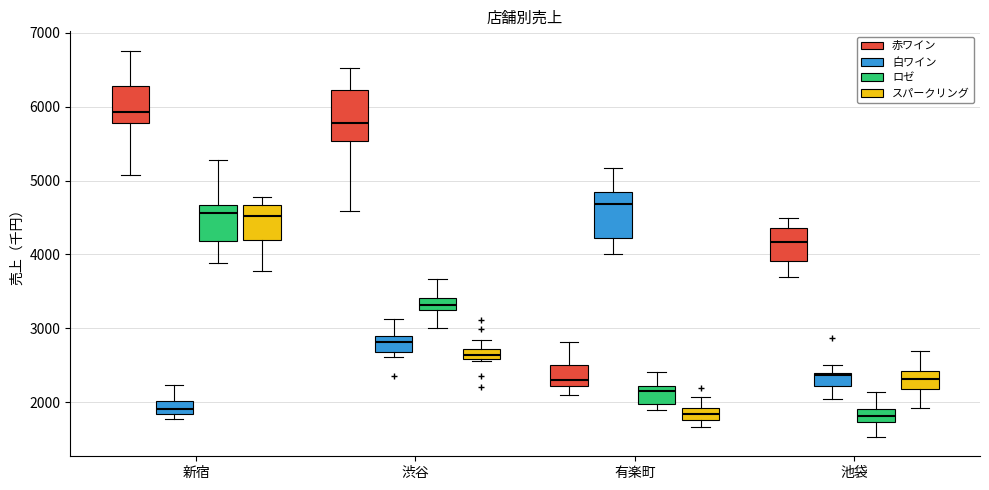

Where does the median line of the box for 有楽町 (ロゼ) sit on the y-axis? The values are not printed on the chart, so give them approximately, as read against the axis.

2100